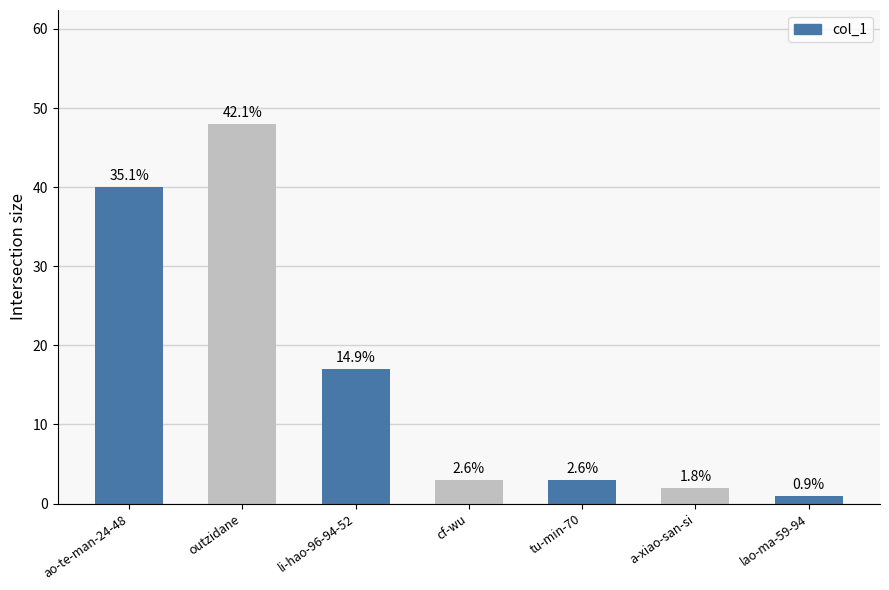

List the labels in order of value, smallest first.

lao-ma-59-94, a-xiao-san-si, cf-wu, tu-min-70, li-hao-96-94-52, ao-te-man-24-48, outzidane